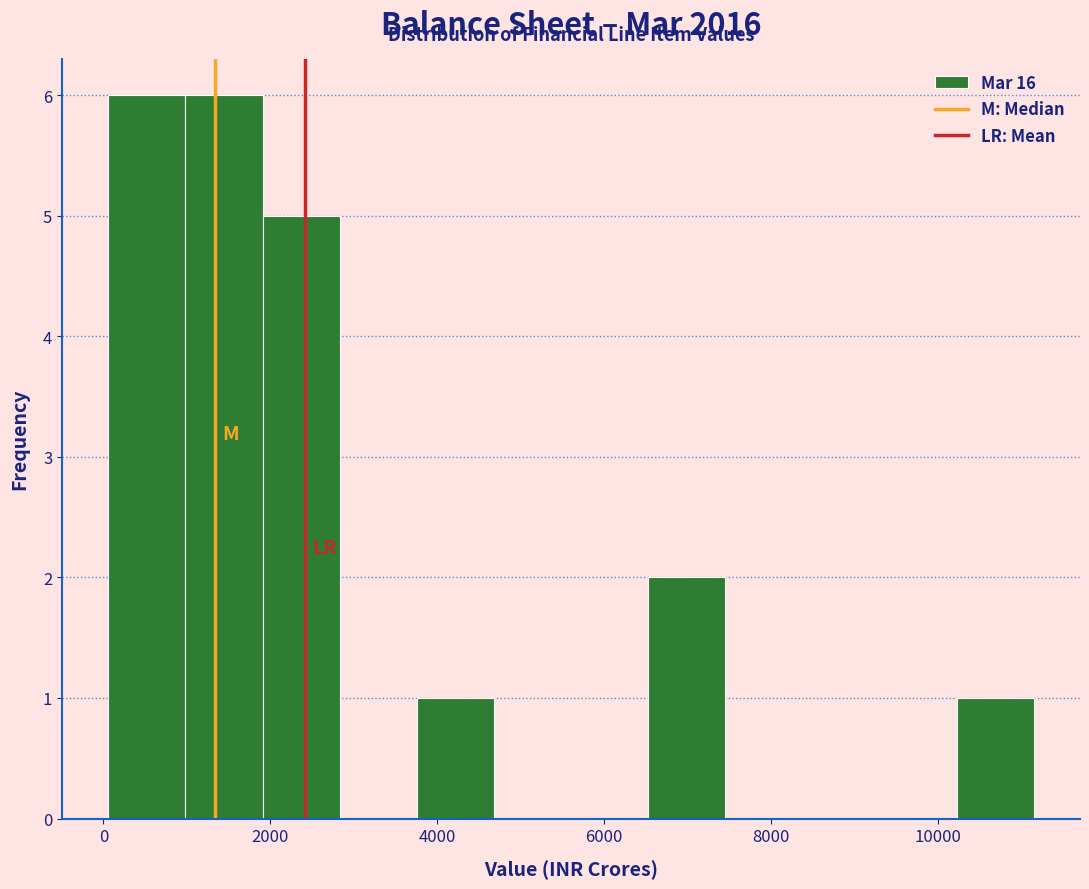

What is the height of the bar covering 2000 to 2800 on the x-axis? Neither the bar edges nor the heights are printed on the chart, so give them approximately, as read against the axes.

5